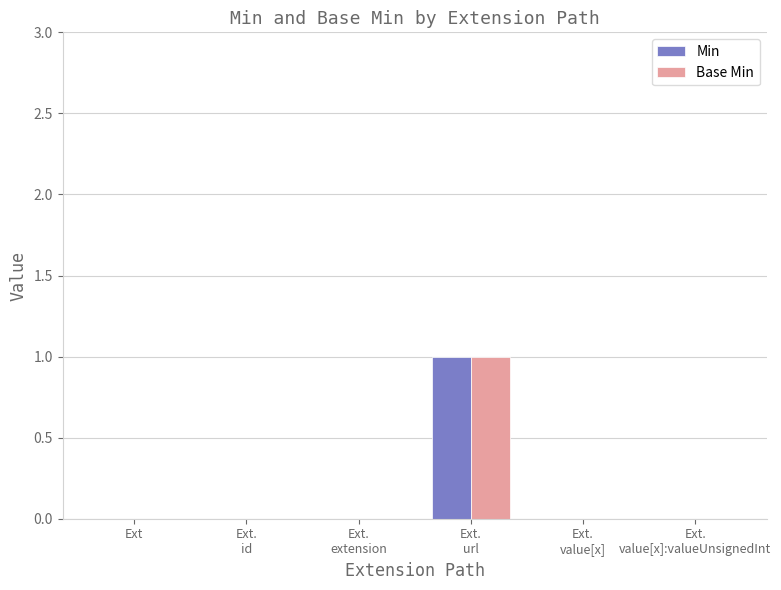

Are the bars horizontal?

No